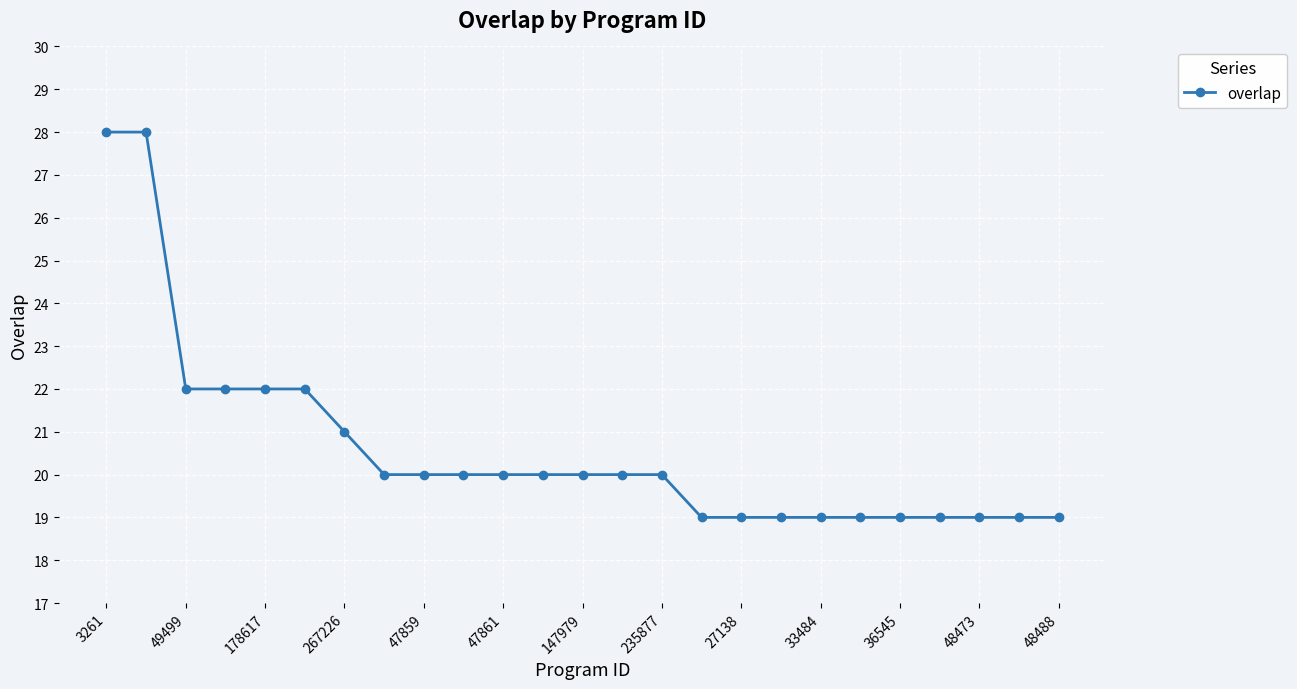

What is the difference between the second highest and second lowest values?

9